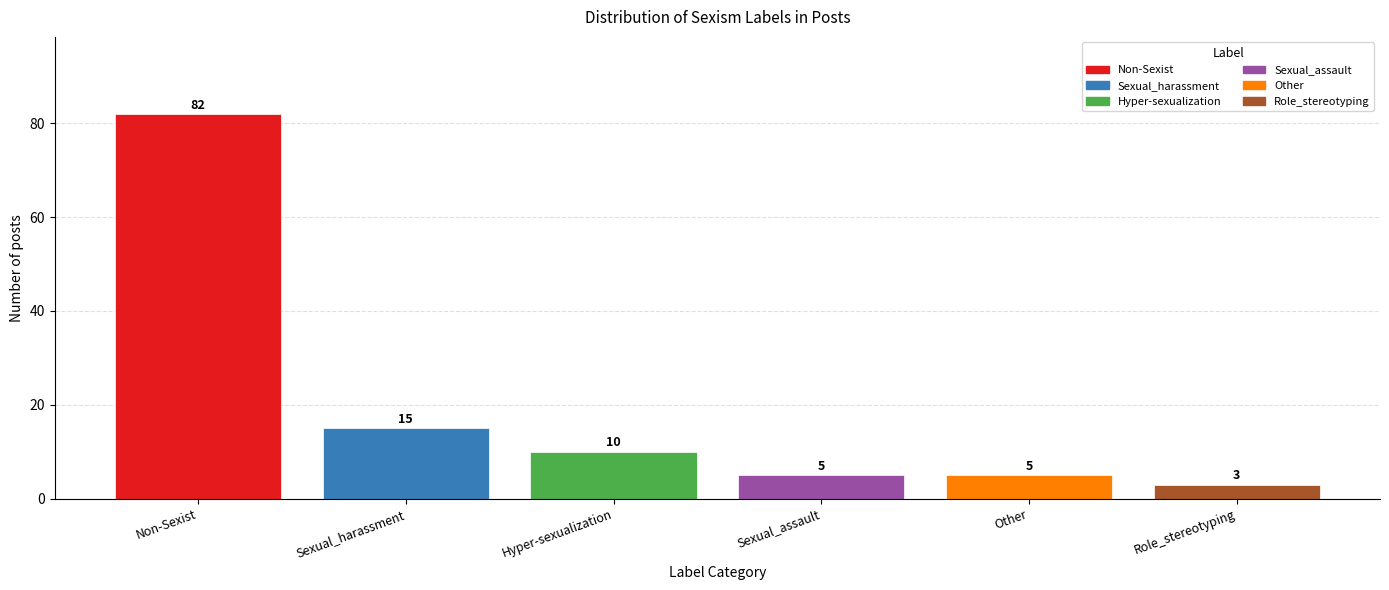

What is the label of the 2nd bar from the right?

Other